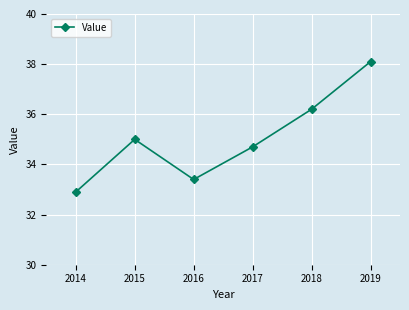

What is the value of the 1st point from the left?

32.9